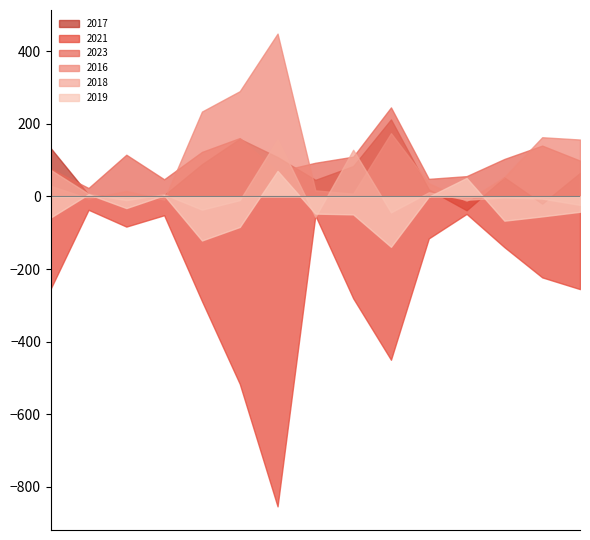

Which series has the largest range (max minus min)?

2021